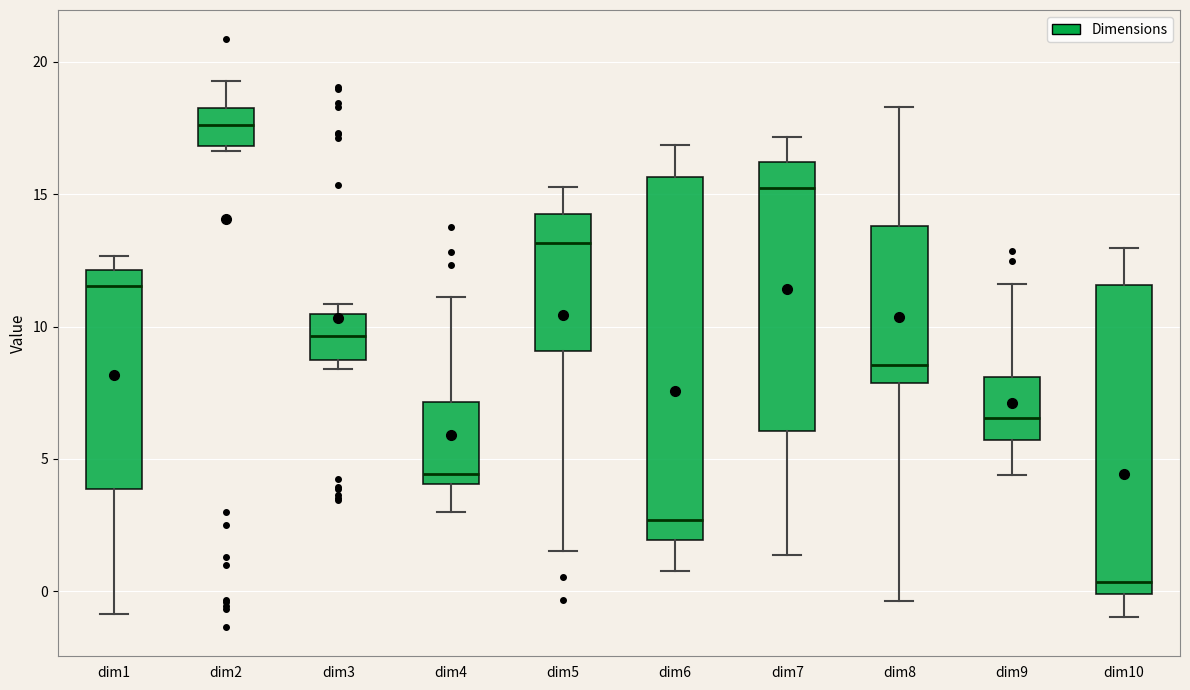

Reading left to right, read every box against the y-axis: the position of its median line, the range the box covers, and the ends of its whiskers. The values are not printed on the chart, so give them approximately, as read against the axis.

dim1: median 11.5, box 4.0 to 12.0, whiskers -1.0 to 12.5
dim2: median 17.5, box 17.0 to 18.5, whiskers 16.5 to 19.5
dim3: median 9.5, box 8.5 to 10.5, whiskers 8.5 (just below the box's lower edge) to 11.0
dim4: median 4.5, box 4.0 to 7.0, whiskers 3.0 to 11.0
dim5: median 13.0, box 9.0 to 14.0, whiskers 1.5 to 15.5
dim6: median 2.5, box 2.0 to 15.5, whiskers 1.0 to 17.0
dim7: median 15.5, box 6.0 to 16.0, whiskers 1.5 to 17.0
dim8: median 8.5, box 8.0 to 14.0, whiskers -0.5 to 18.5
dim9: median 6.5, box 5.5 to 8.0, whiskers 4.5 to 11.5
dim10: median 0.5, box 0.0 to 11.5, whiskers -1.0 to 13.0